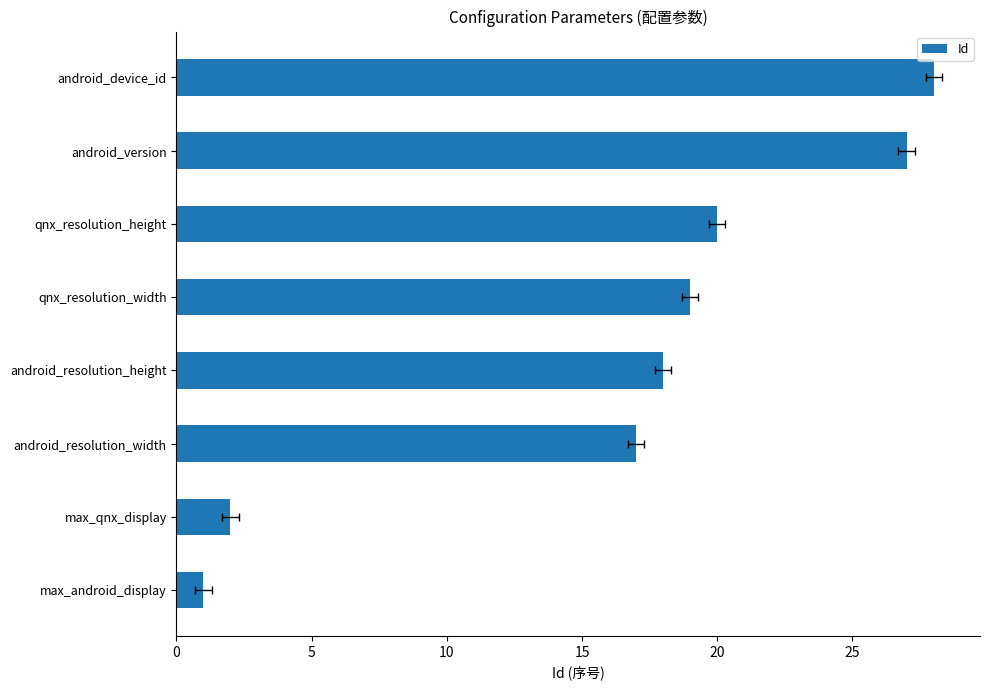

What is the maximum value shown in the chart?

28